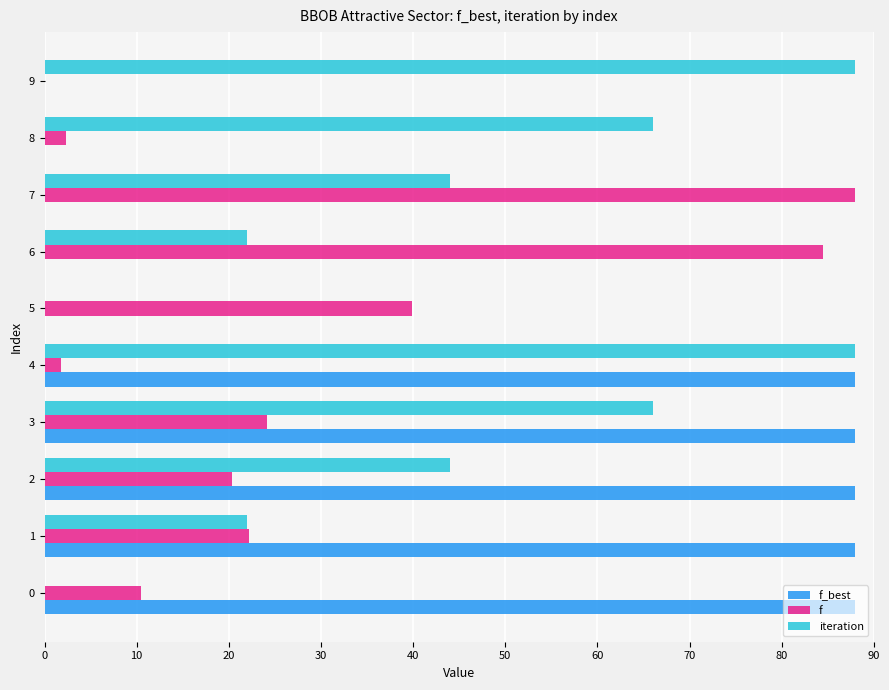

Between 1 and 7, which series saw the biggest shift?

f_best